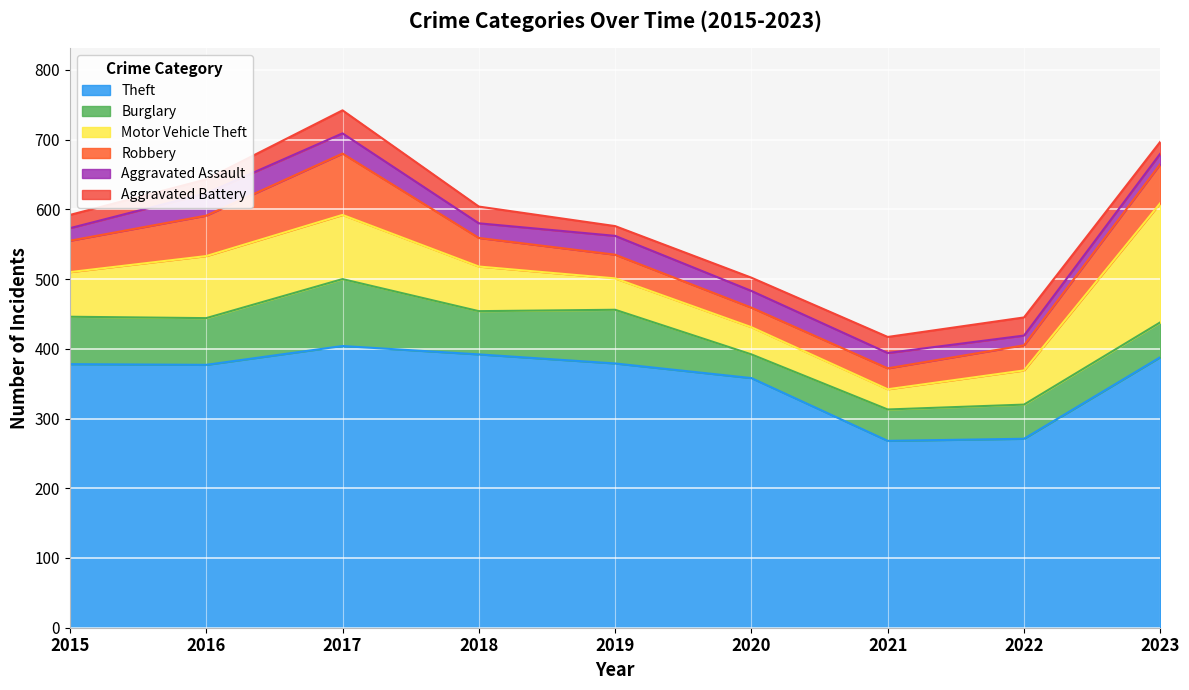

Count the number of categories in the chart.

9